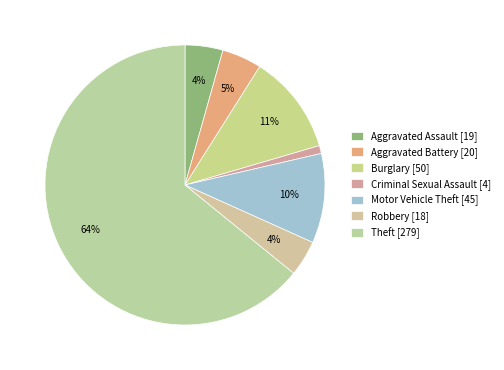

How many slices are in this pie chart?

7